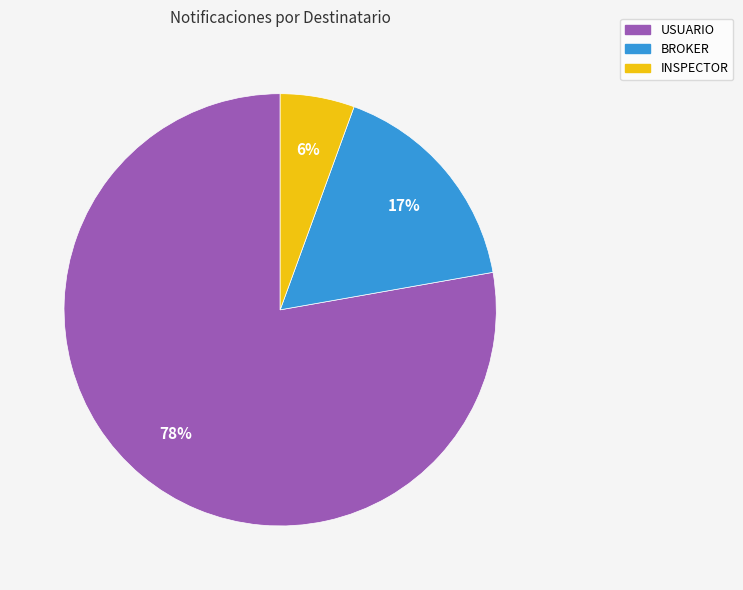

To the nearest percent, what is the combined percentage of INSPECTOR and USUARIO?

83%